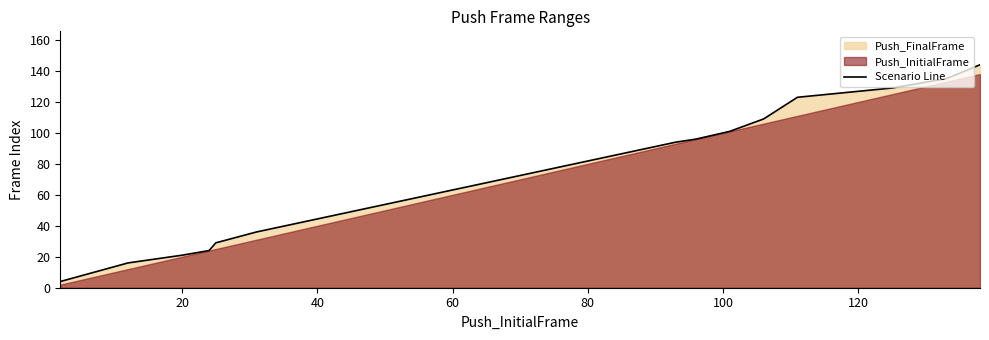

True or false: there are more than 1 points higher than both neighbors.

False